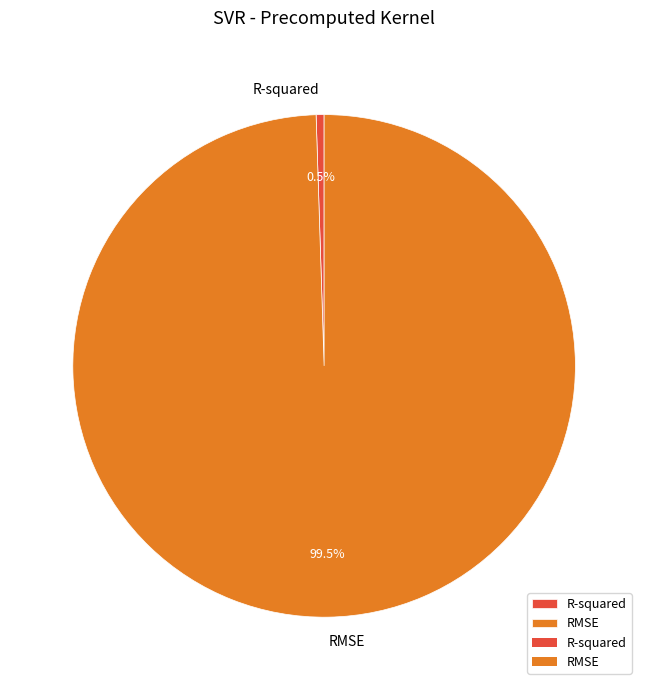

Which has a higher value, RMSE or R-squared?

RMSE